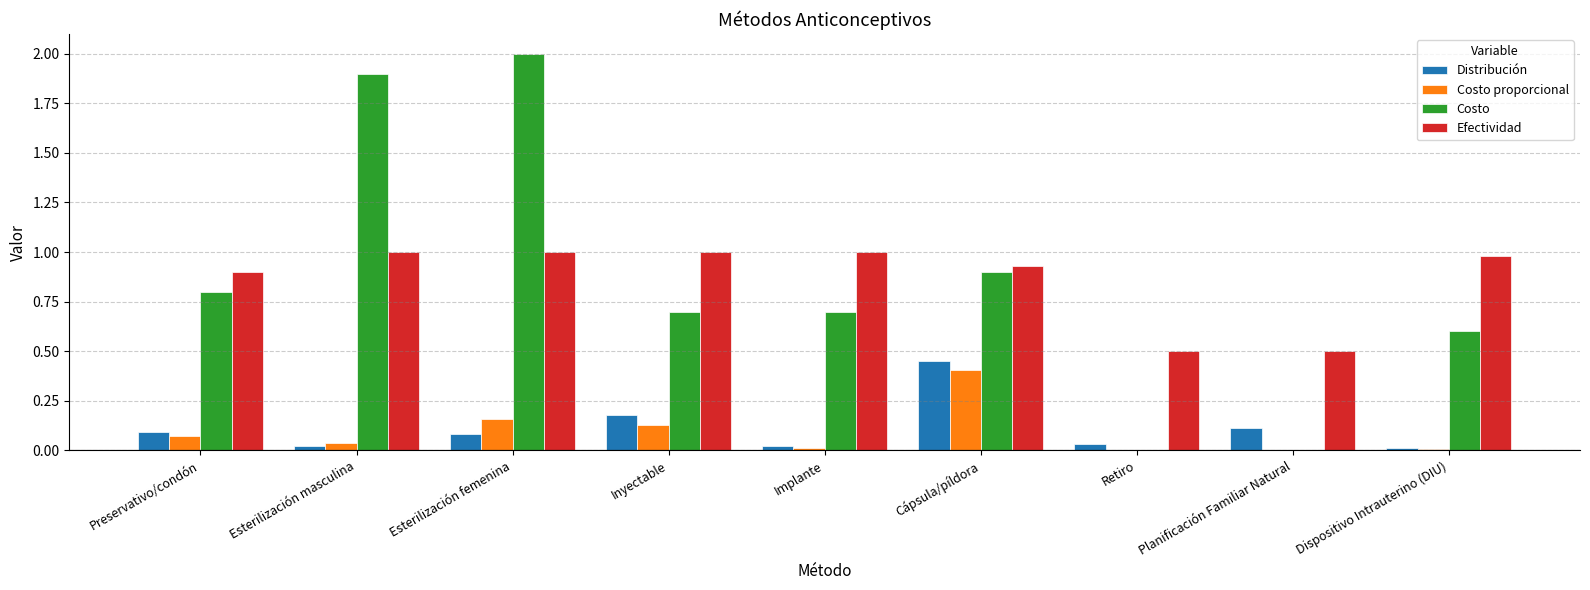

Which series changed the most between Implante and Dispositivo Intrauterino (DIU)?

Costo